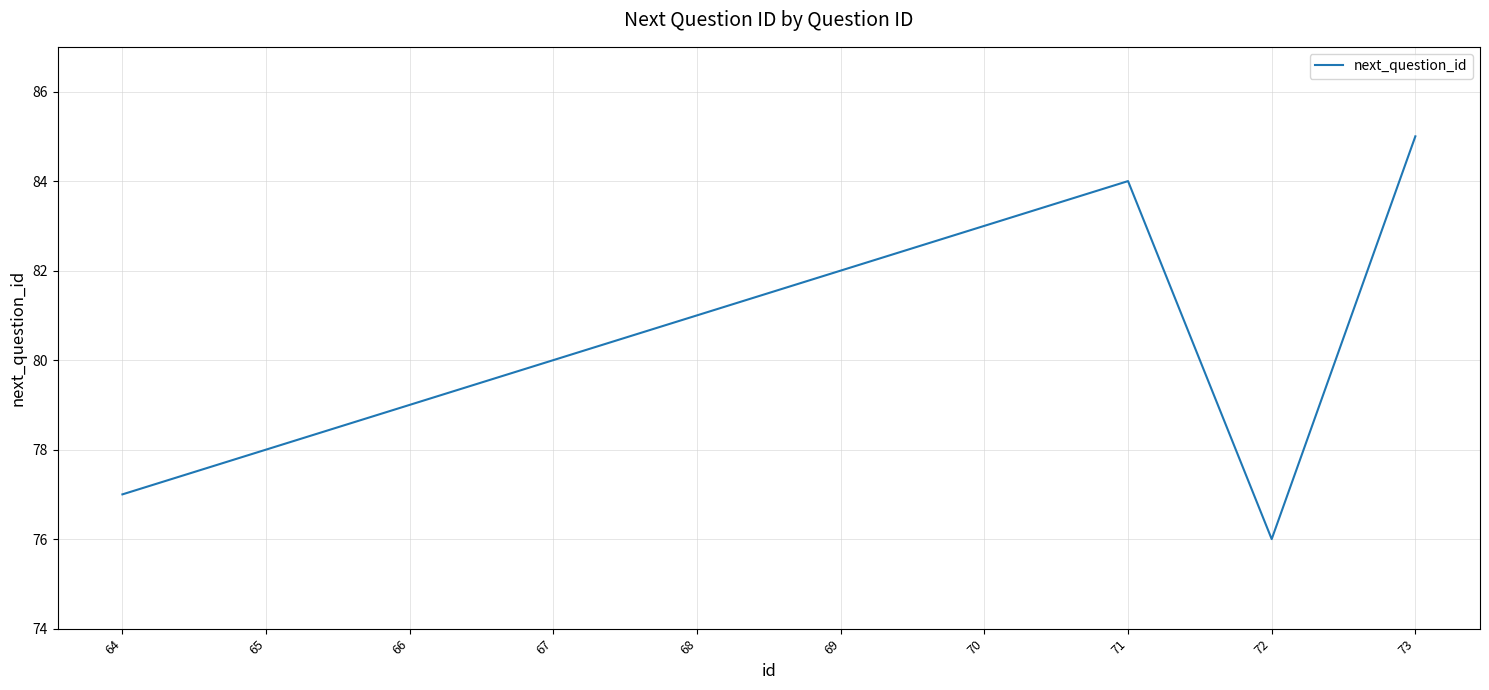

What is the difference between the values at 71 and 65?

6